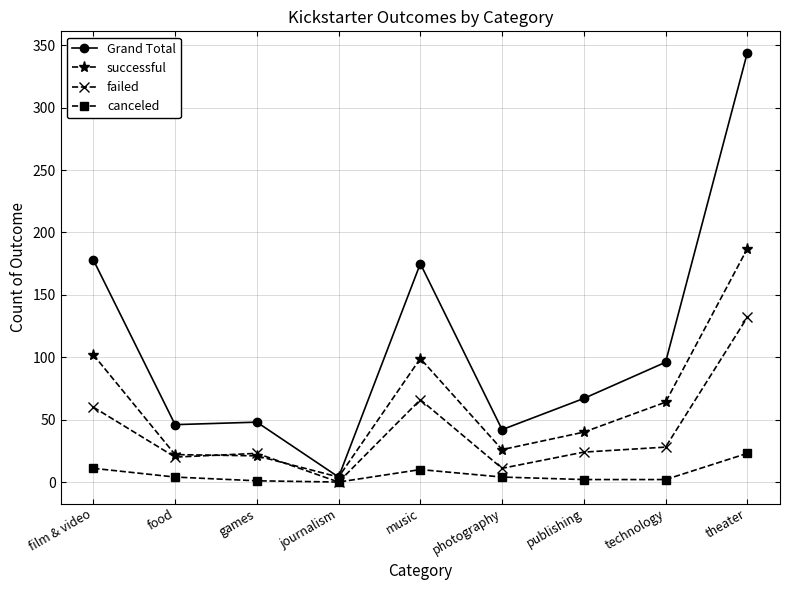

Which series has the widest spread of values?

Grand Total